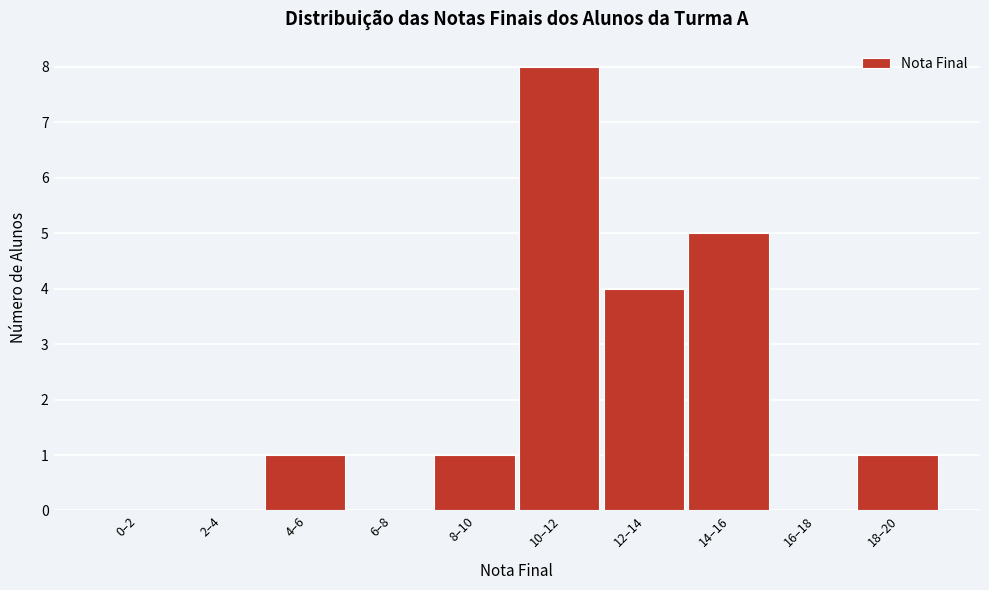

Reading left to right, what are all the values shown in this chart?

0–2=0	2–4=0	4–6=1	6–8=0	8–10=1	10–12=8	12–14=4	14–16=5	16–18=0	18–20=1